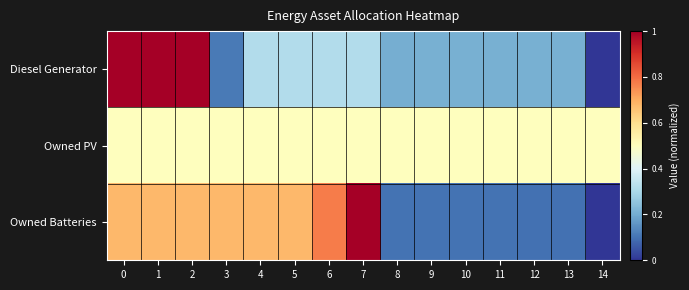

At how many categories does at least one series exceed 0?

15